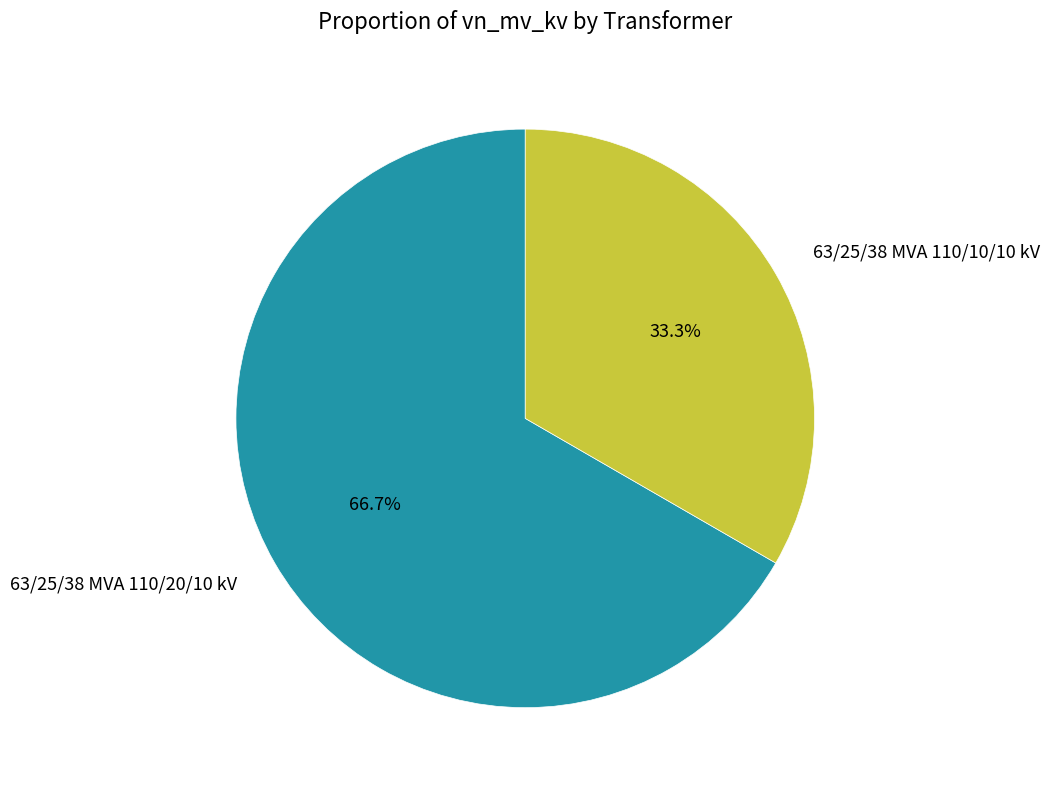

What percentage is the 63/25/38 MVA 110/20/10 kV slice, to the nearest percent?

67%